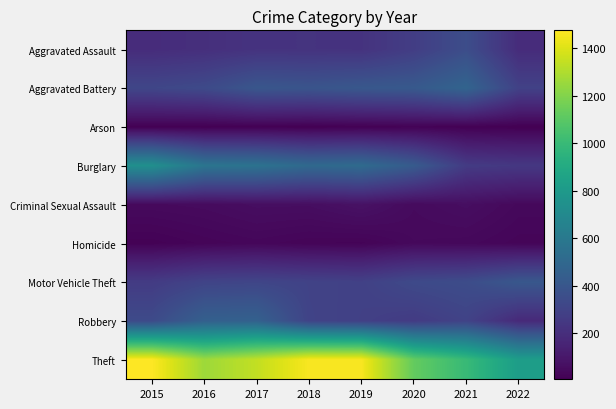

Reading right to left, transcribe all the data shown in this chart.

Aggravated Assault: 2022=192	2021=353	2020=273	2019=223	2018=225	2017=224	2016=206	2015=194
Aggravated Battery: 2022=293	2021=479	2020=416	2019=407	2018=389	2017=400	2016=336	2015=316
Arson: 2022=7	2021=12	2020=17	2019=12	2018=7	2017=10	2016=7	2015=9
Burglary: 2022=246	2021=262	2020=425	2019=517	2018=506	2017=562	2016=576	2015=738
Criminal Sexual Assault: 2022=40	2021=61	2020=48	2019=77	2018=60	2017=61	2016=50	2015=46
Homicide: 2022=27	2021=38	2020=41	2019=22	2018=25	2017=33	2016=26	2015=15
Motor Vehicle Theft: 2022=406	2021=348	2020=333	2019=290	2018=298	2017=312	2016=304	2015=263
Robbery: 2022=181	2021=300	2020=263	2019=287	2018=301	2017=460	2016=454	2015=337
Theft: 2022=821	2021=997	2020=1125	2019=1459	2018=1461	2017=1339	2016=1259	2015=1474